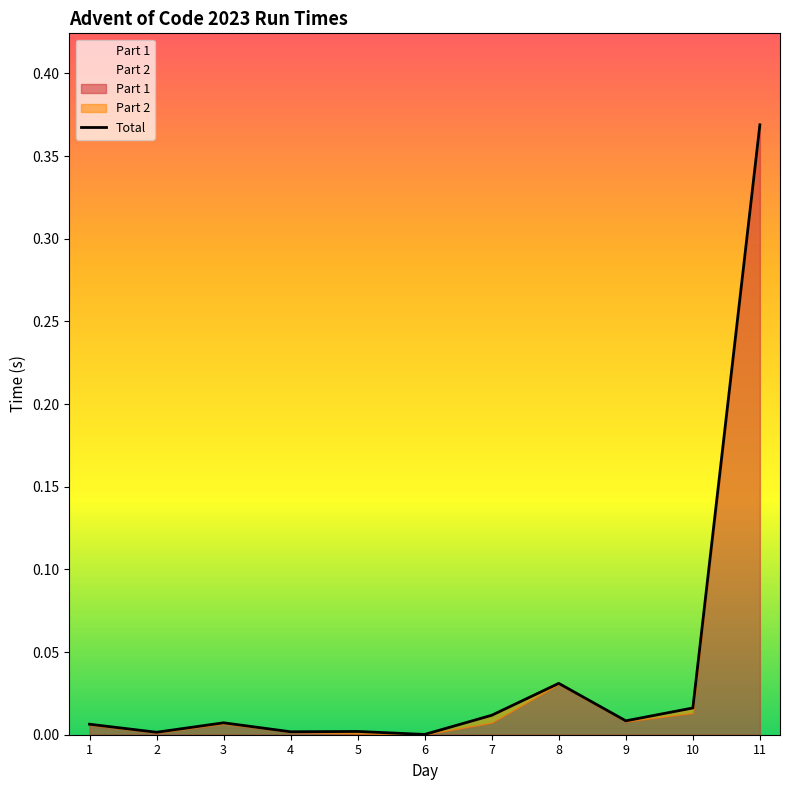

Rank the categories by value from lowest to highest.

6, 2, 4, 5, 1, 3, 9, 7, 10, 8, 11